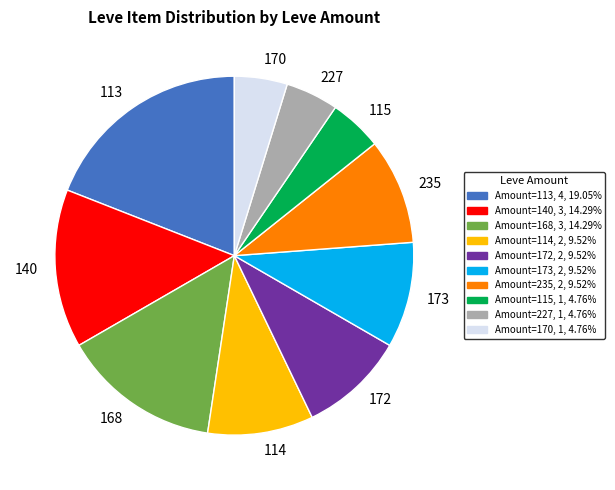

Does any single category account for the majority?

No